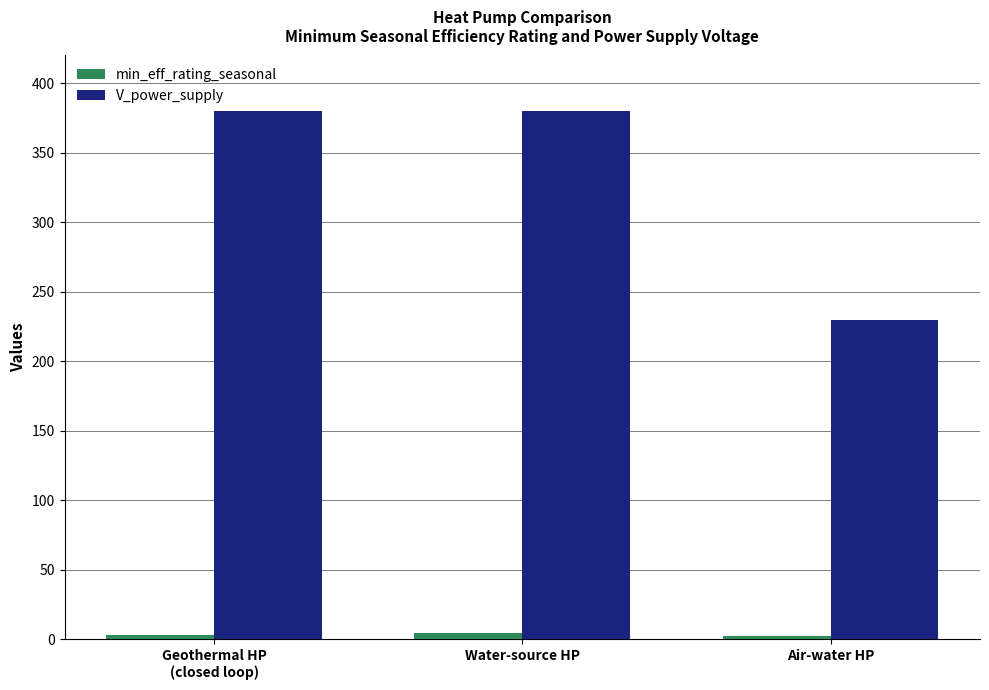

At how many categories does at least one series exceed 117?

3